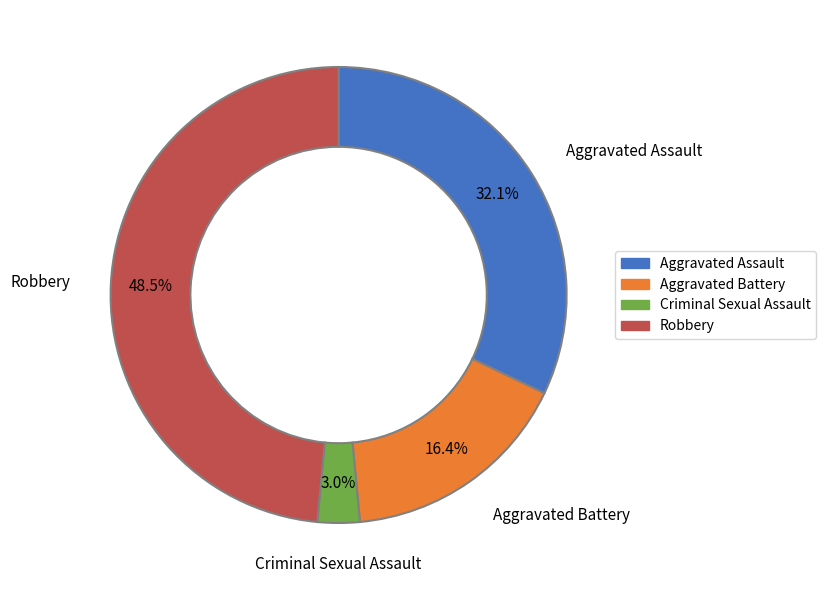

The Aggravated Battery slice represents 16% of the pie. True or false?

True